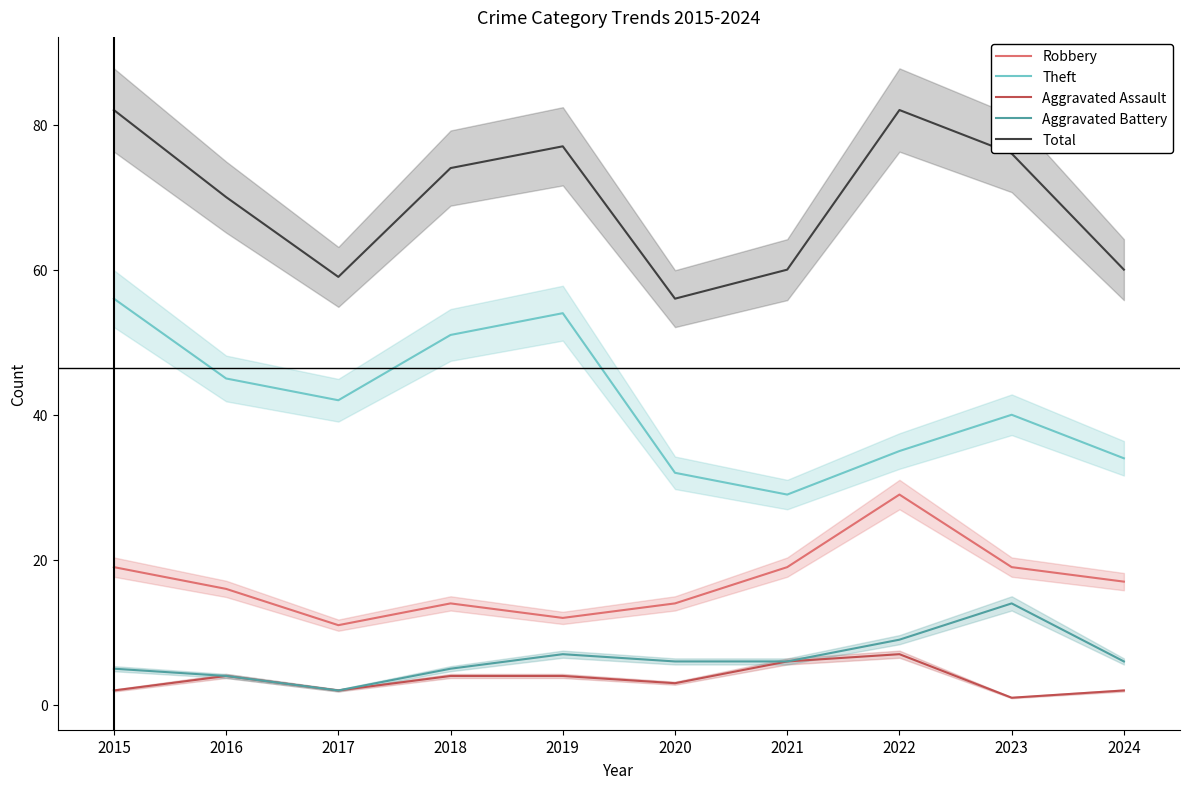

Which series changed the most between 2021 and 2022?

Total